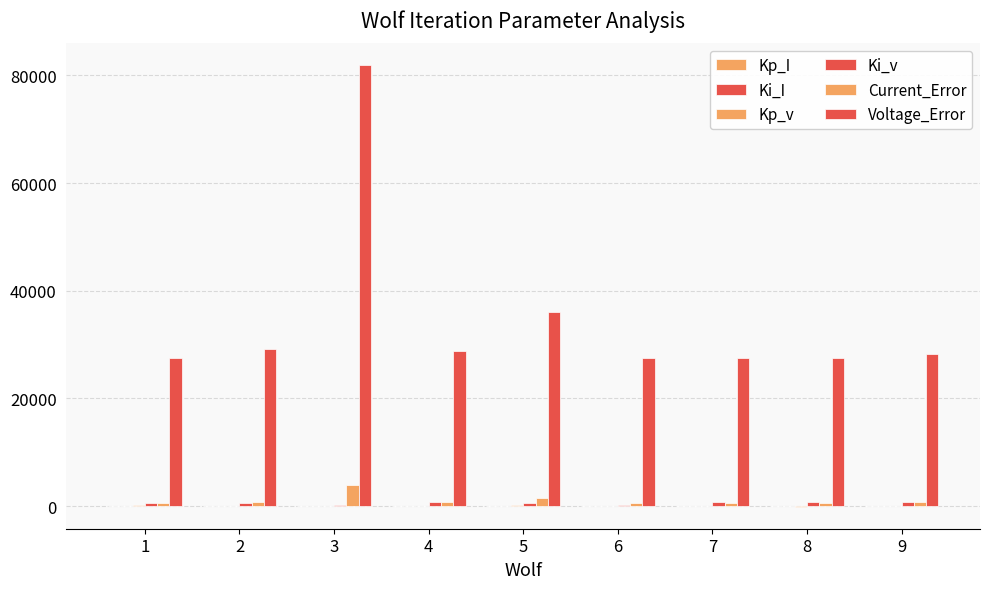

Are the bars grouped side by side (vs. stacked)?

Yes